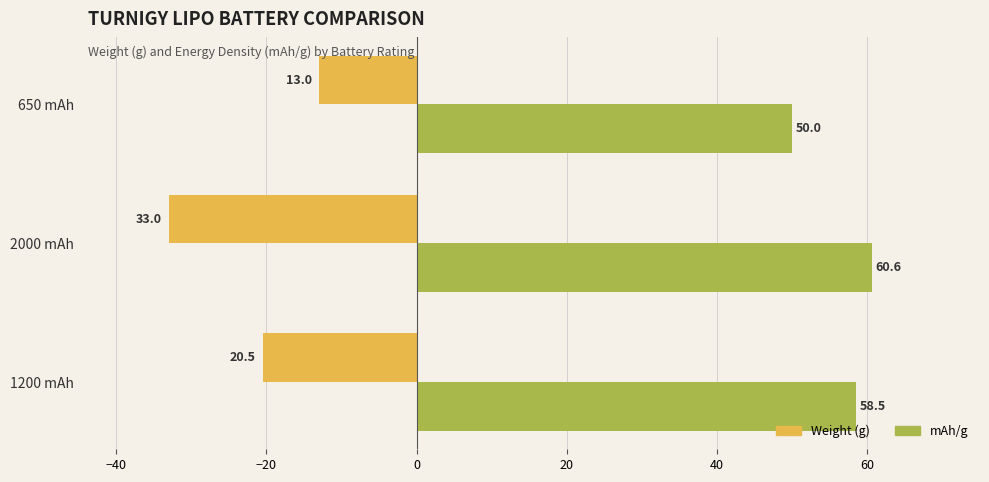

What is the difference between the second highest and minimum values in the mAh/g series?

8.5